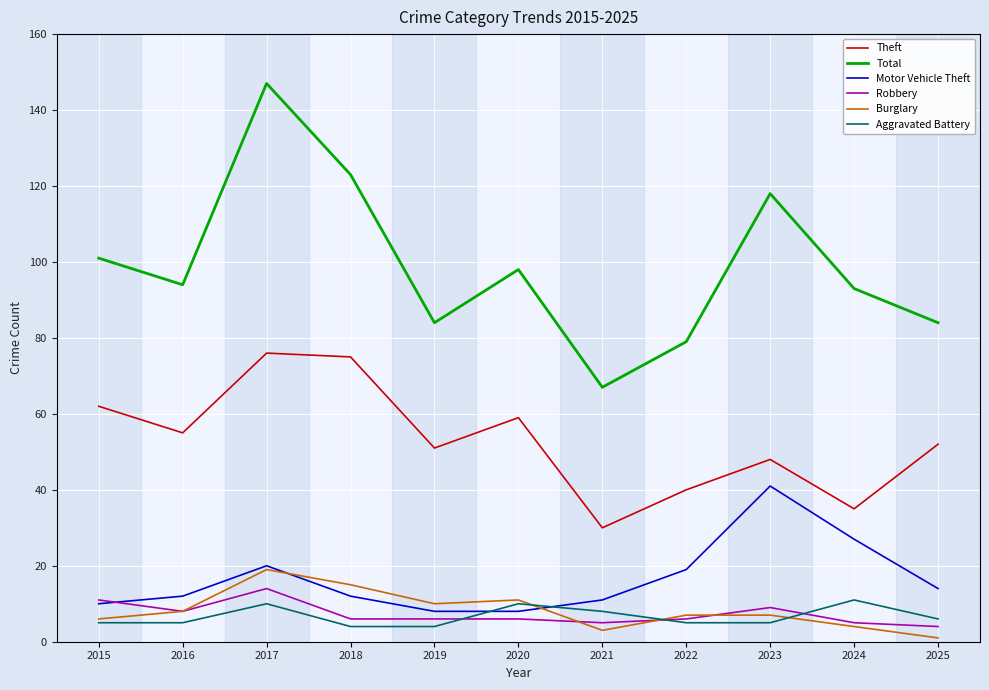

Which series has the widest spread of values?

Total